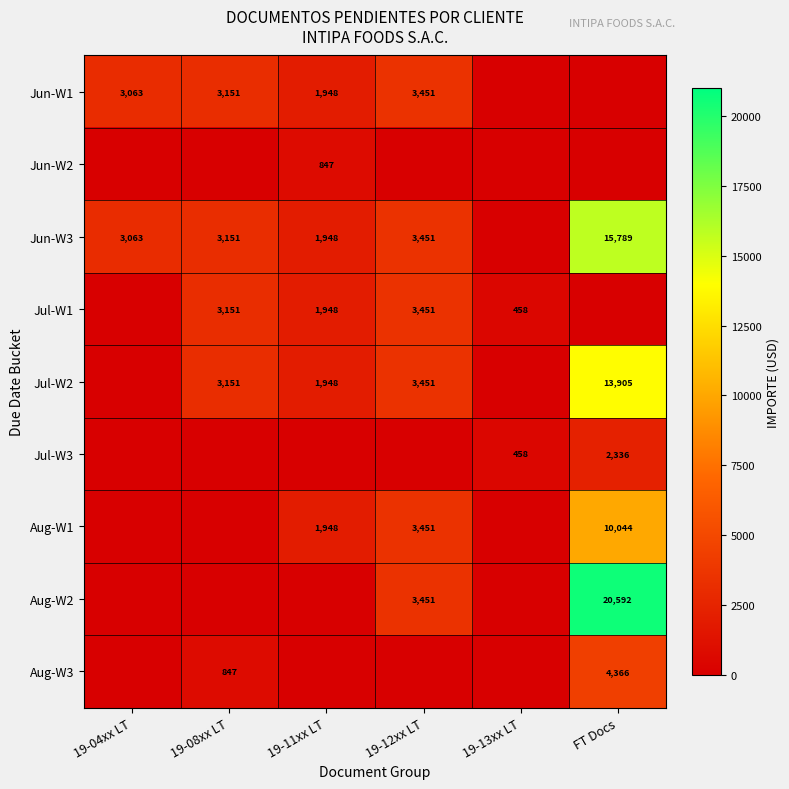

True or false: Jul-W1 has a value of 1948 at 19-11xx LT.

True